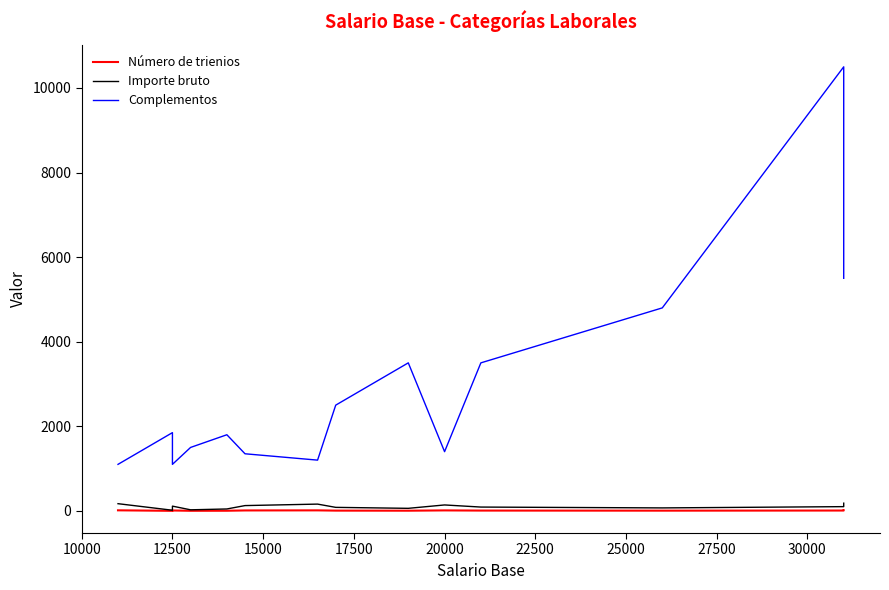

At which label does Número de trienios reach its minimum?

12500